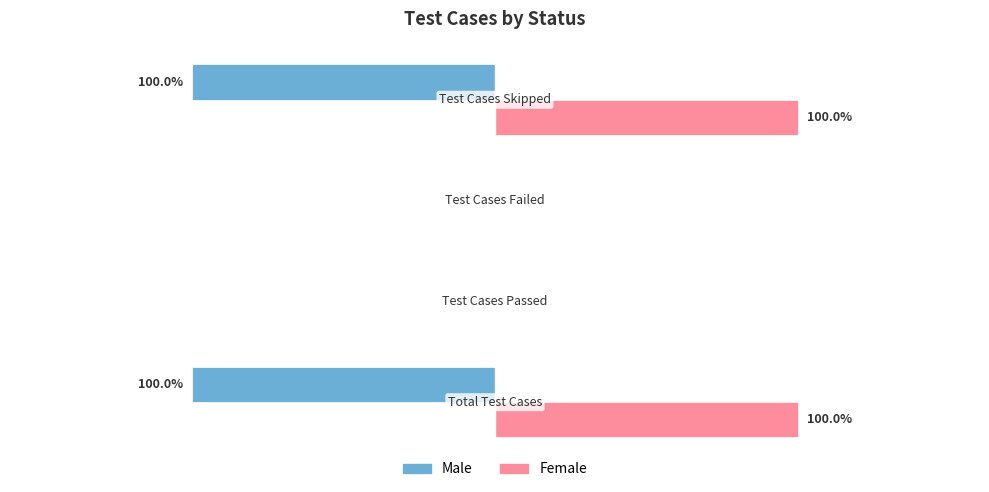

What are all the series names shown in the legend?

Male, Female